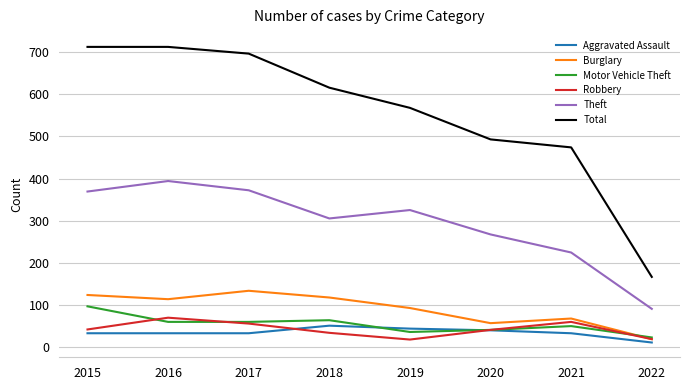

True or false: Burglary has a value of 92 at 2019.

True